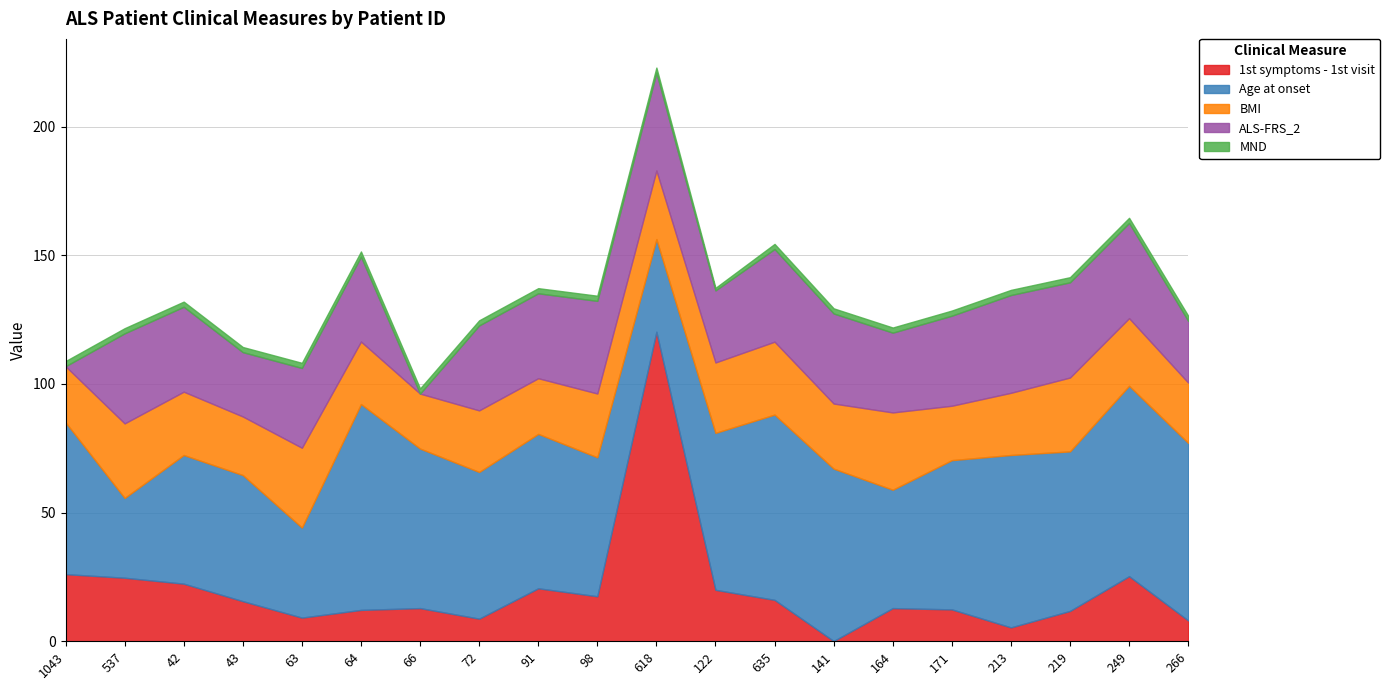

Does the chart display data point markers on the line(s)?

No